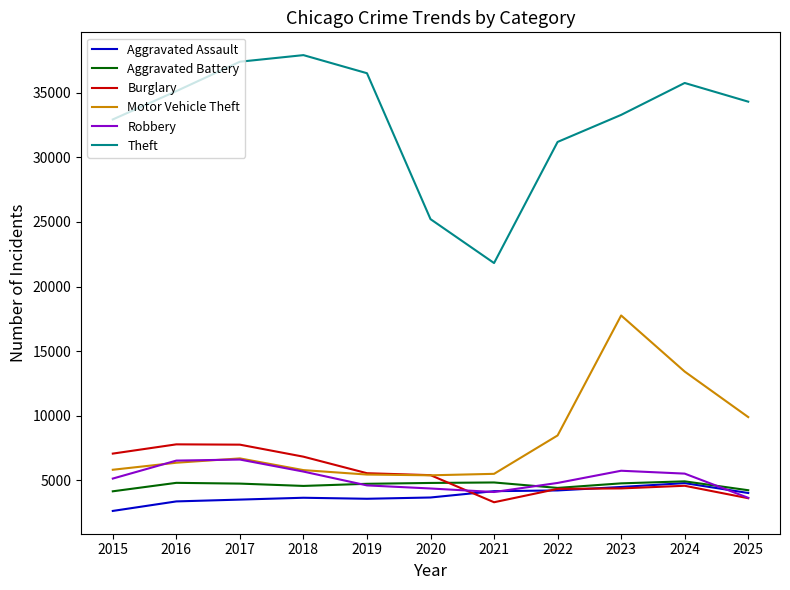

What are all the series names shown in the legend?

Aggravated Assault, Aggravated Battery, Burglary, Motor Vehicle Theft, Robbery, Theft